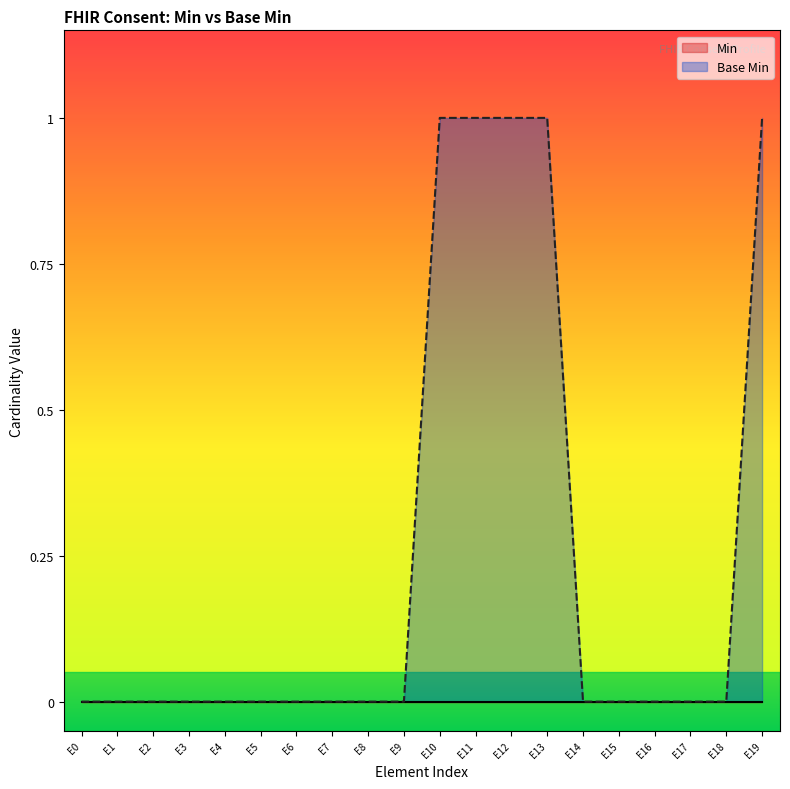

Does the chart display data point markers on the line(s)?

No